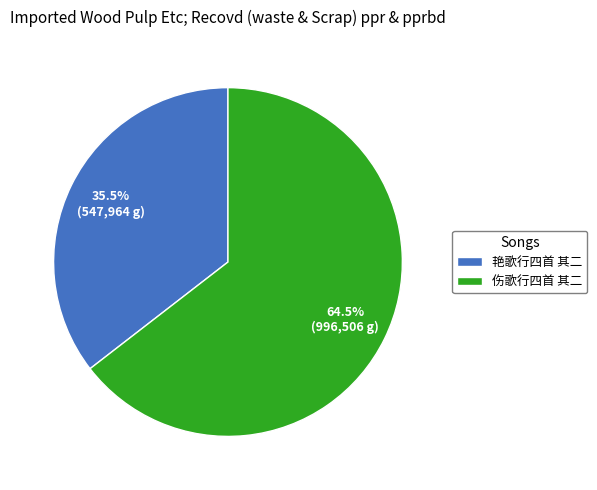

Is it true that 艳歌行四首 其二 is 50% of the pie?

False